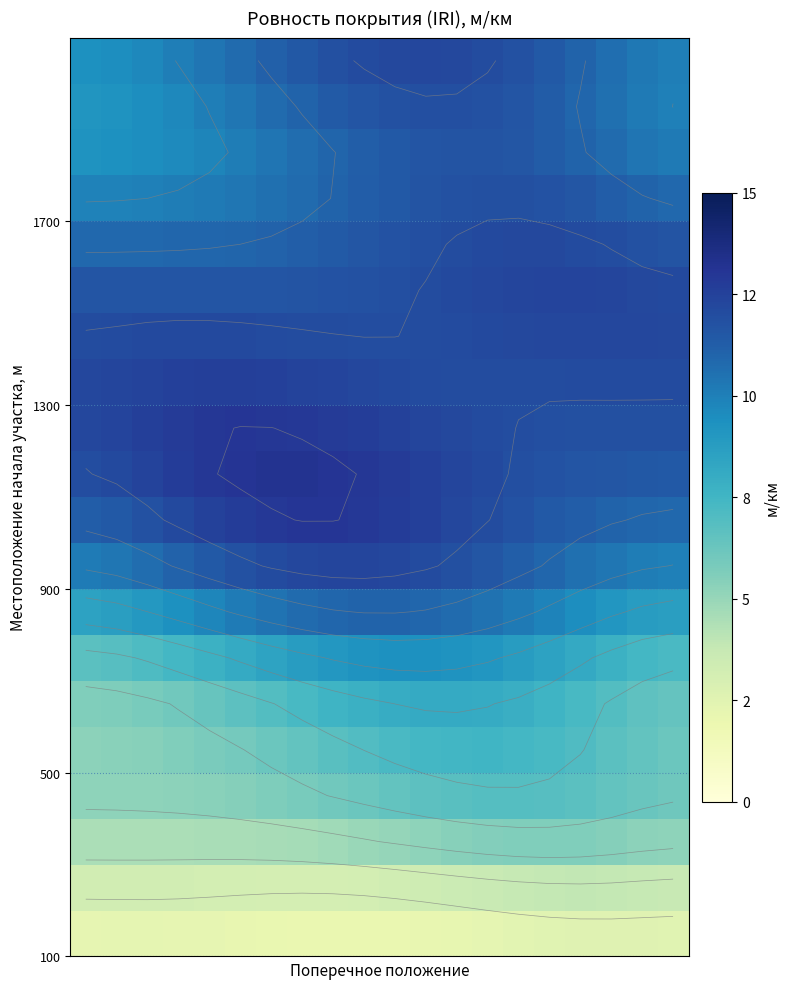

How many data points does each series have?

20